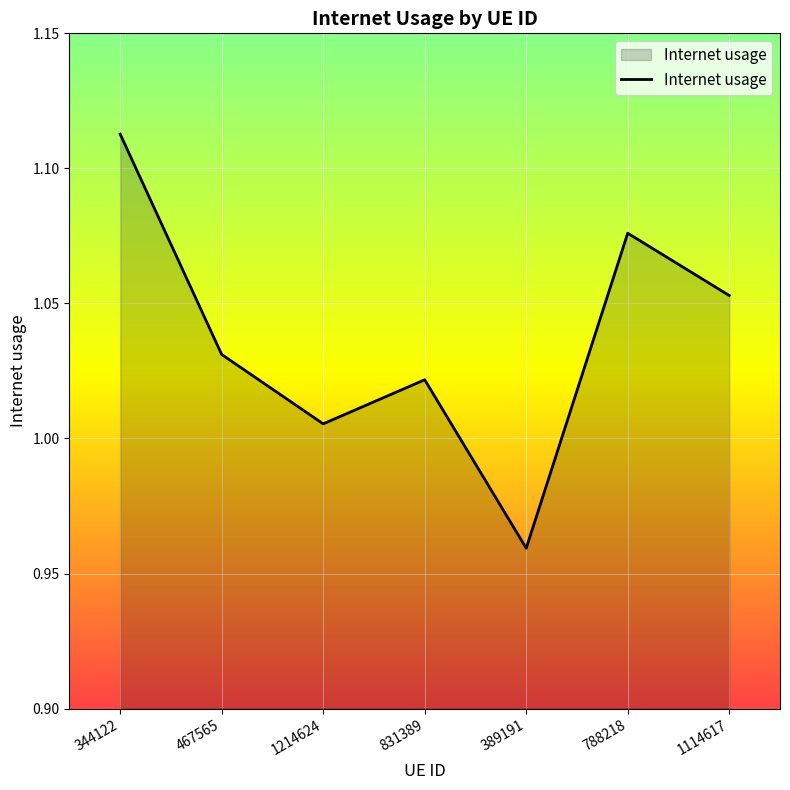

What position from the left is 344122?

1